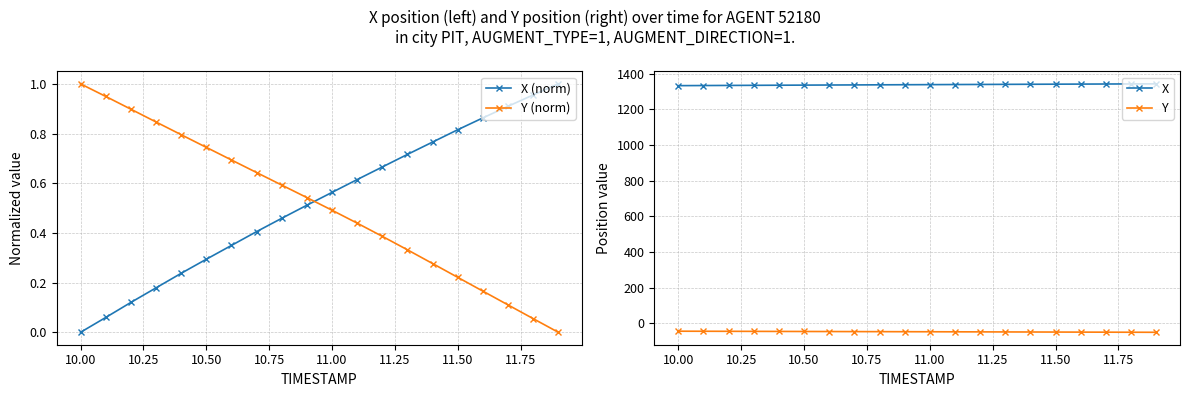

True or false: Y (norm) has more than 0 points higher than both neighbors.

False